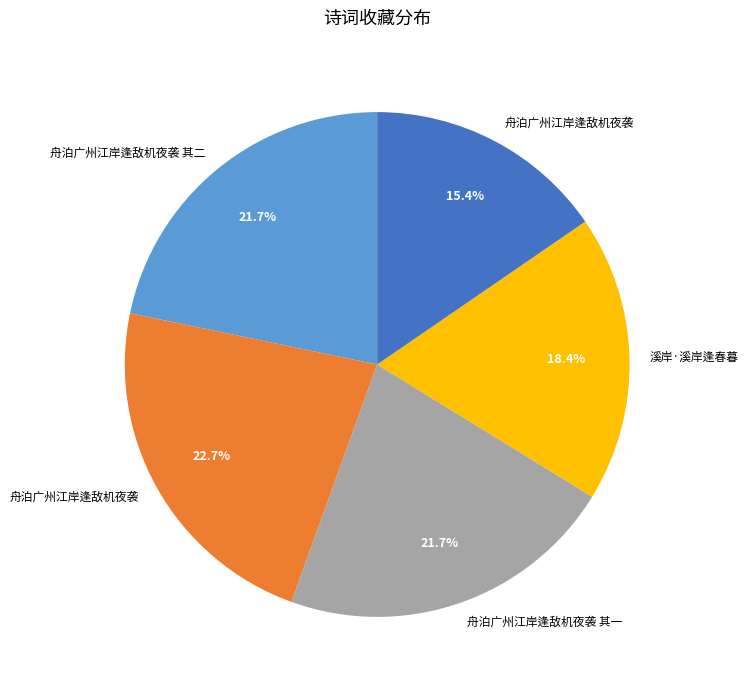

How many segments does this pie chart have?

5